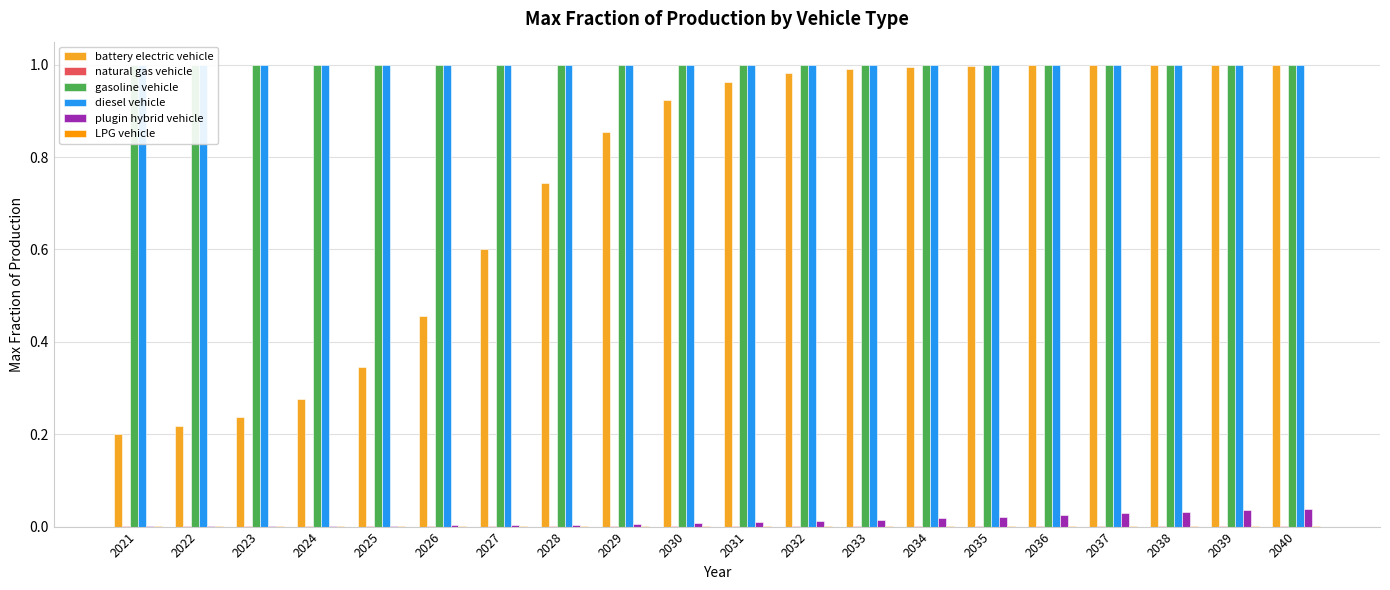

The value of gasoline vehicle at 2023 is 0.5. True or false?

False